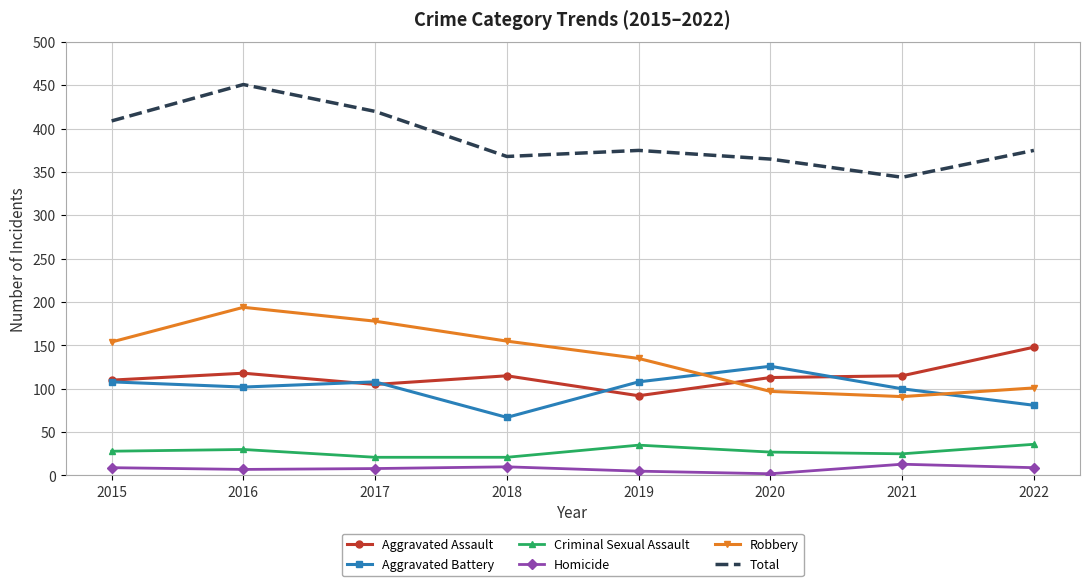

What is the maximum value shown in the chart?

451